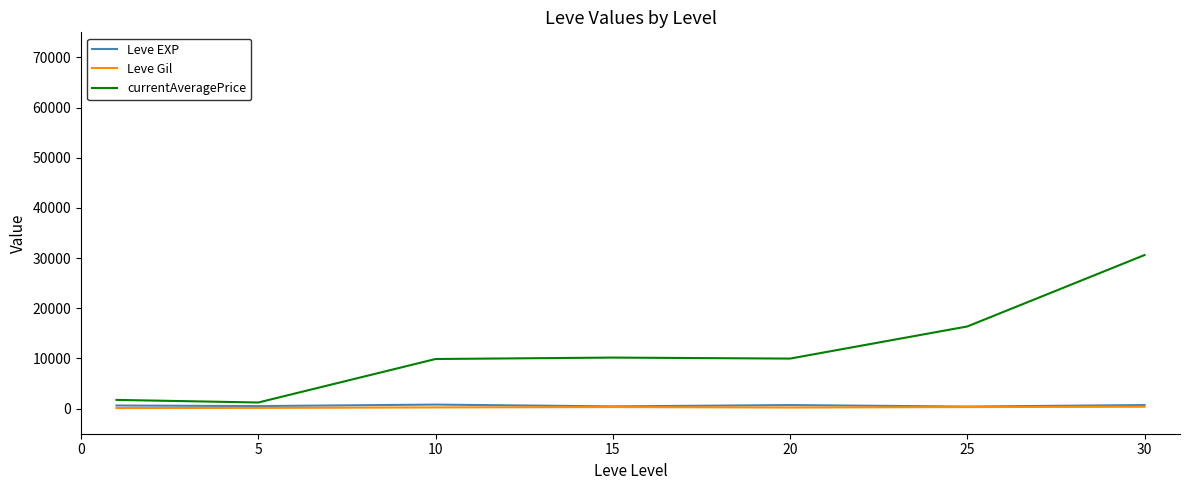

What is the maximum value for currentAveragePrice?

30611.8